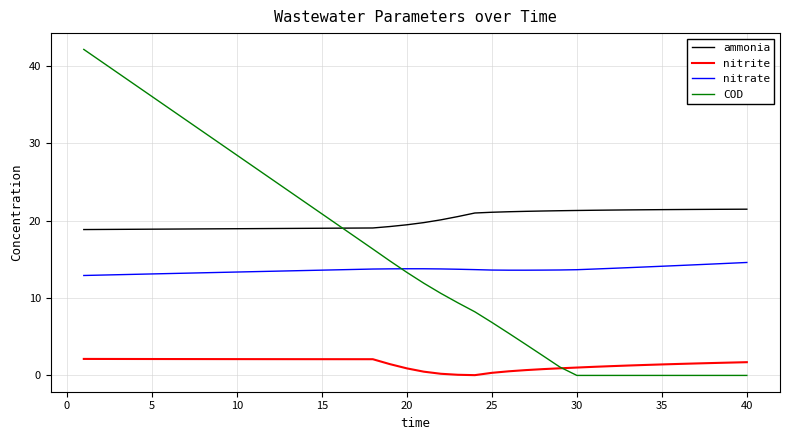

What is the sum of all nitrite values?

60.0